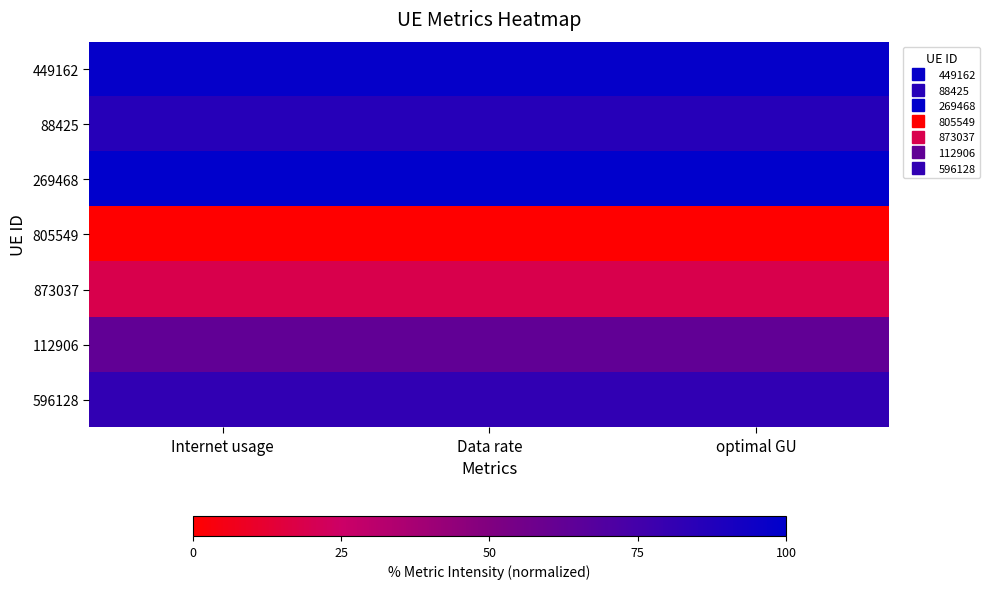

Reading left to right, transcribe all the data shown in this chart.

449162: Internet usage=97.9	Data rate=97.9	optimal GU=97.9
88425: Internet usage=85.6	Data rate=85.6	optimal GU=85.6
269468: Internet usage=100.0	Data rate=100.0	optimal GU=100.0
805549: Internet usage=0.0	Data rate=0.0	optimal GU=0.0
873037: Internet usage=19.0	Data rate=19.0	optimal GU=19.0
112906: Internet usage=62.7	Data rate=62.7	optimal GU=62.7
596128: Internet usage=81.9	Data rate=81.9	optimal GU=81.9